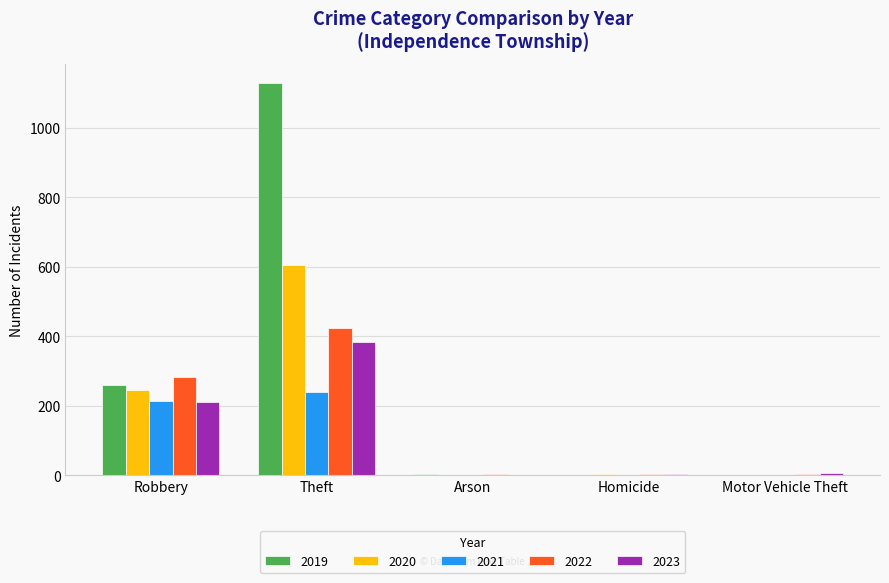

What is the sum of all 2020 values?

854